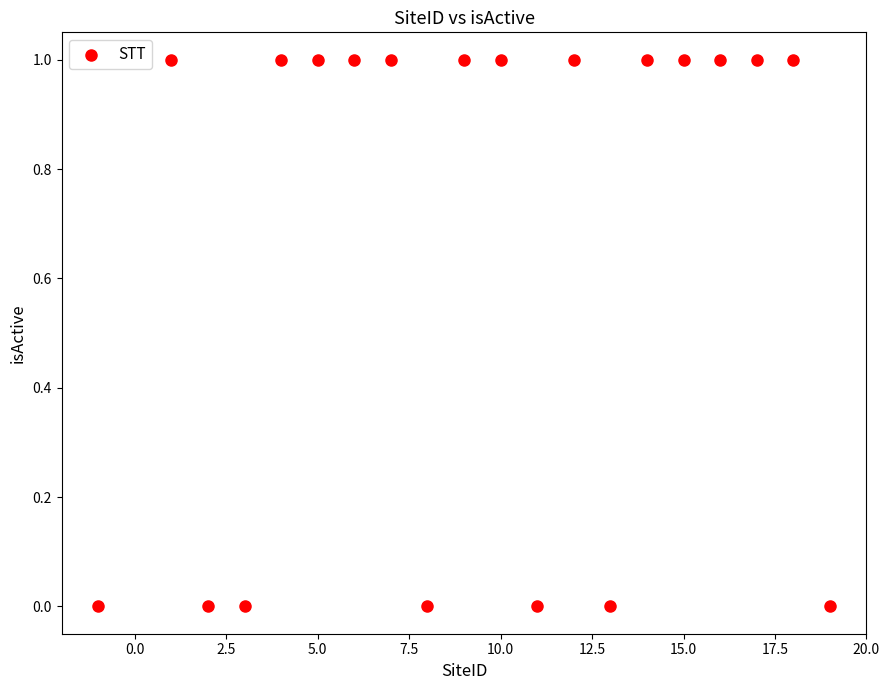

What is the range of X values (max minus min)?

20